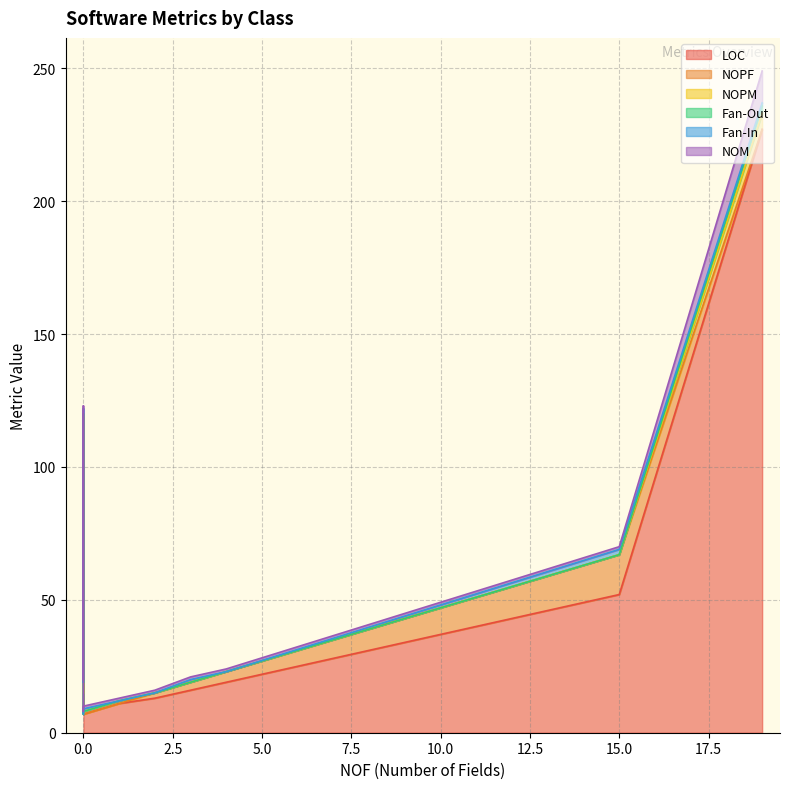

True or false: NOPM and Fan-Out cross at least once.

True